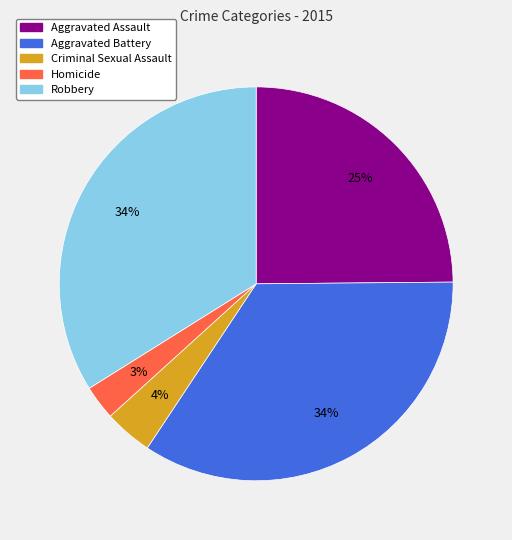

Approximately how many times larger is the value at Homicide compared to Aggravated Assault?

0.1